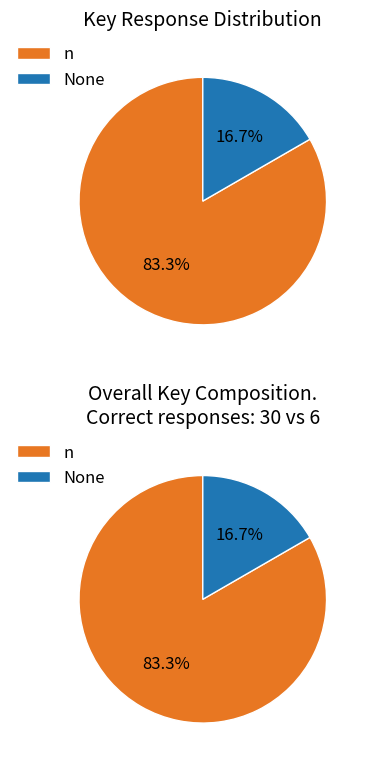

Between None and n, which is larger?

n